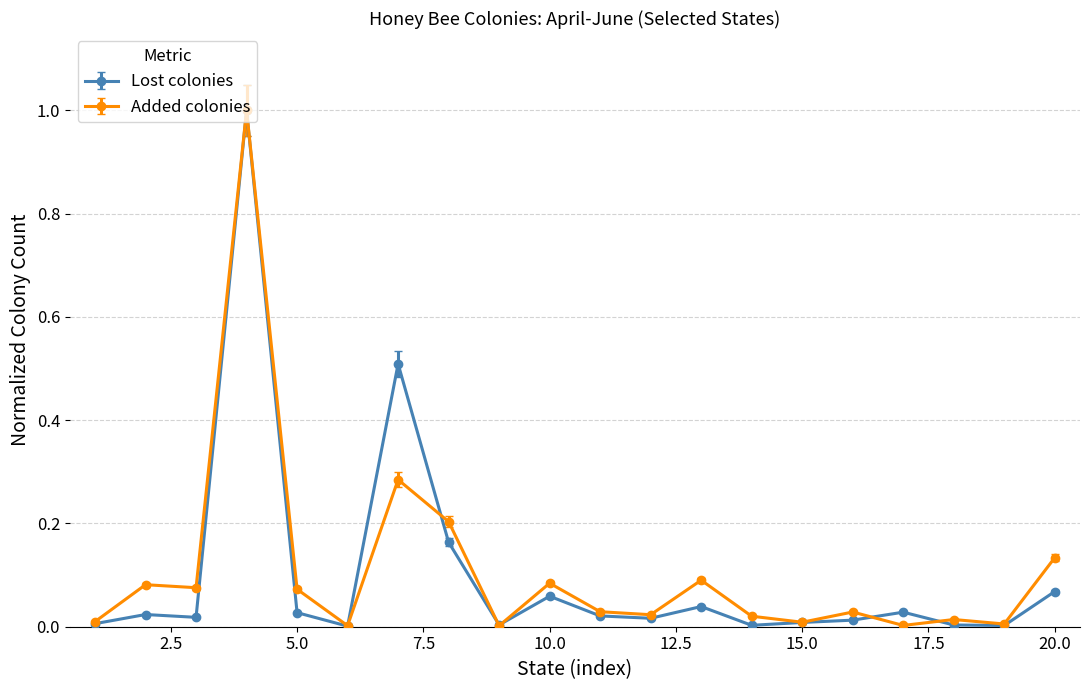

What is the greatest value displayed?

1.0